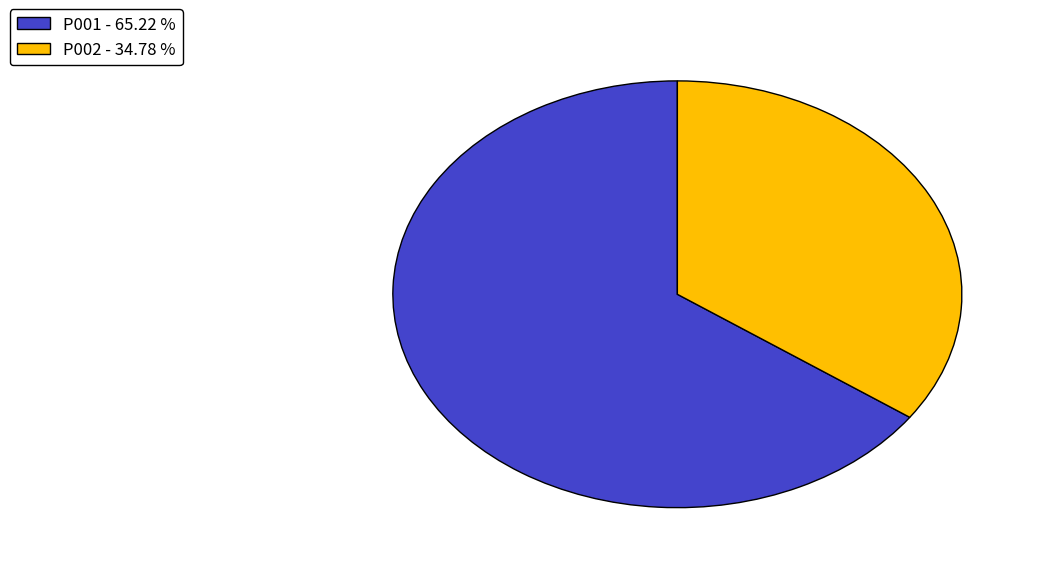

How many segments does this pie chart have?

2